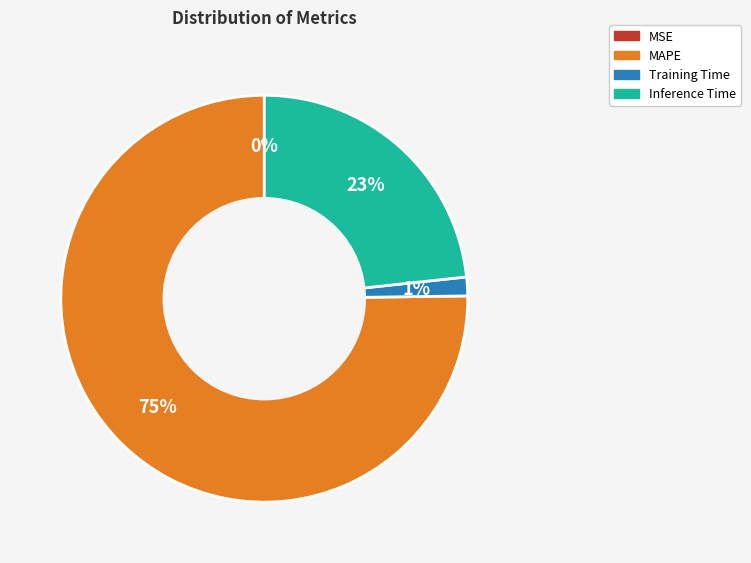

Is there a majority slice in this chart?

Yes